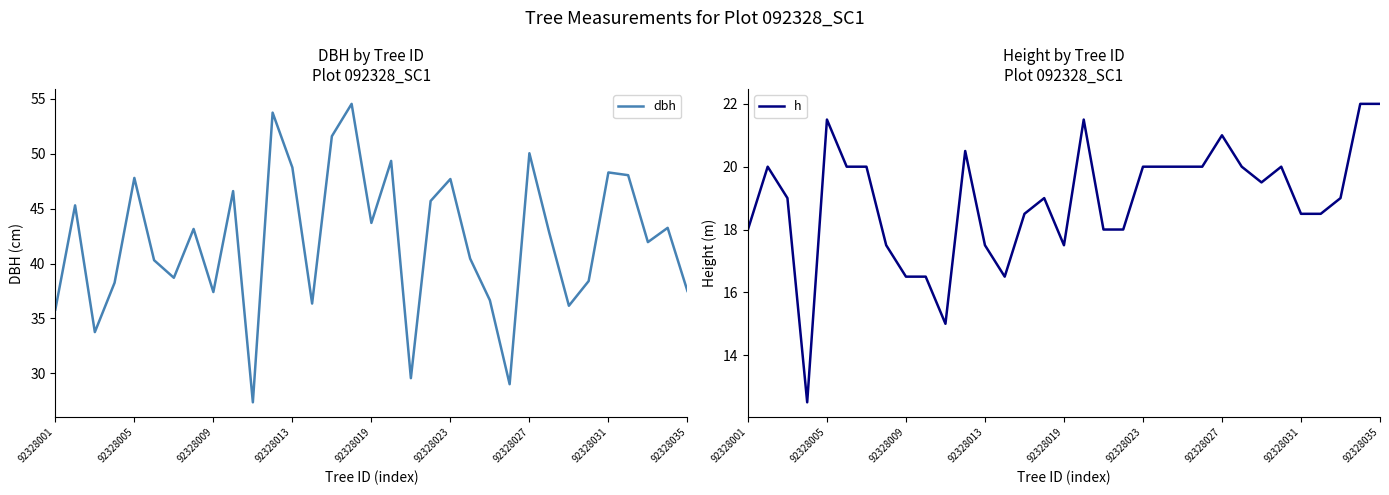

Is it true that dbh equals 47.8 at 92328005?

True